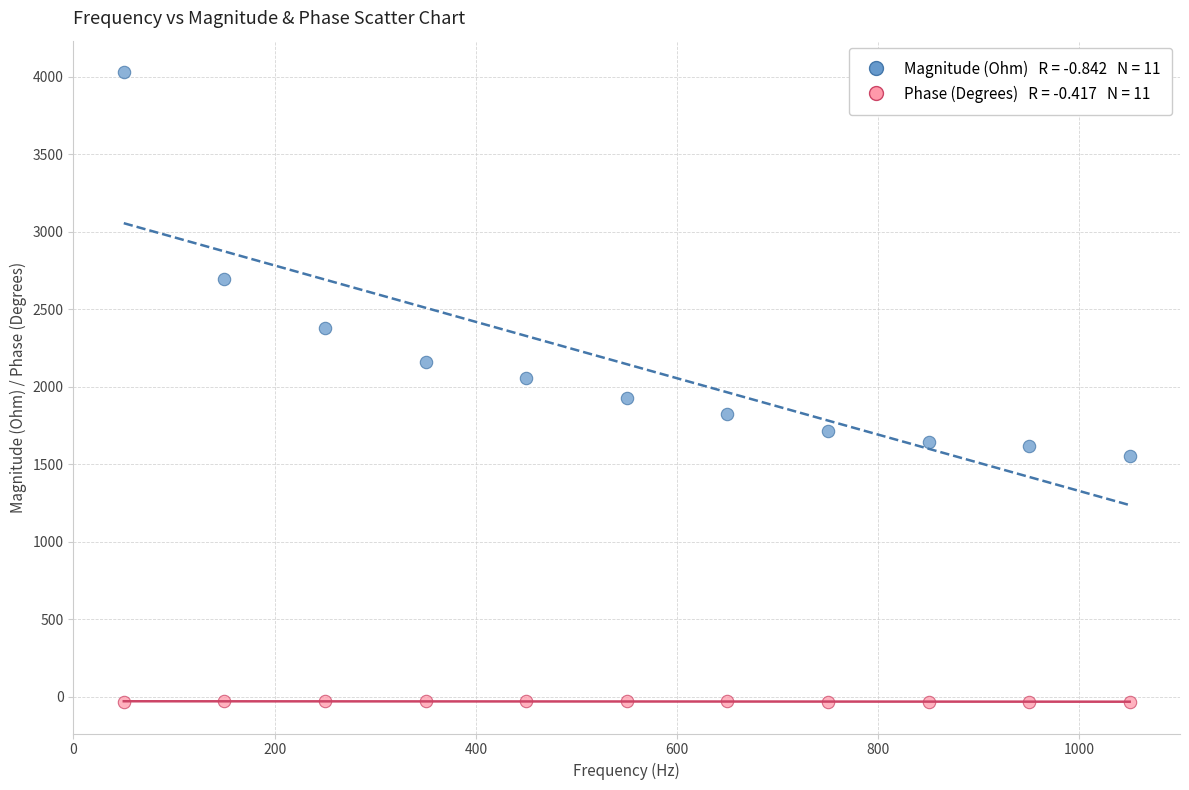

Across all data points, what is the range of X values (max minus min)?

1000.0